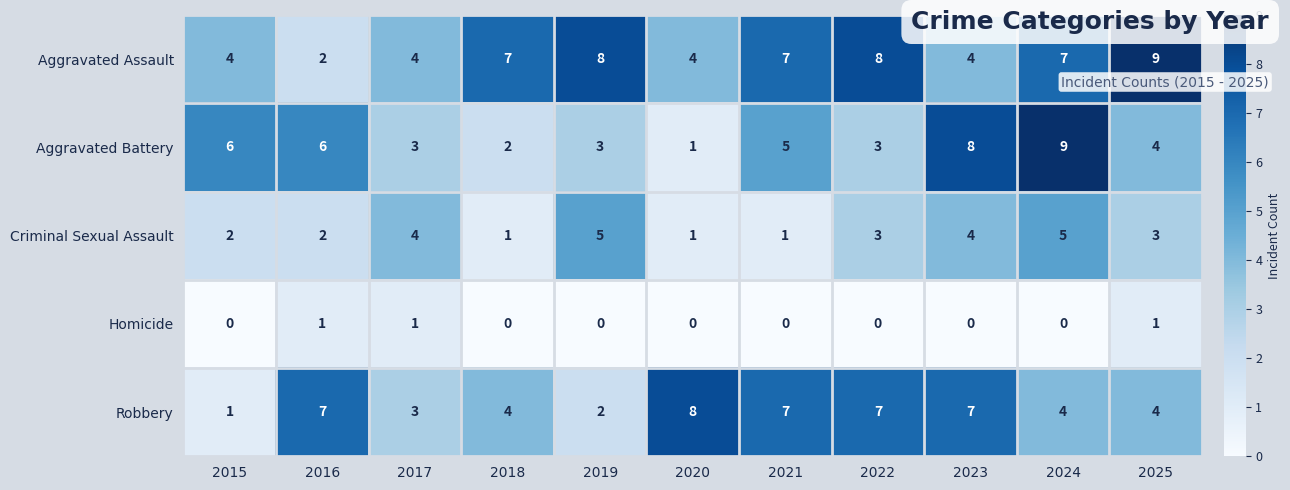

Where is Aggravated Battery nearest to the value 5?

2021